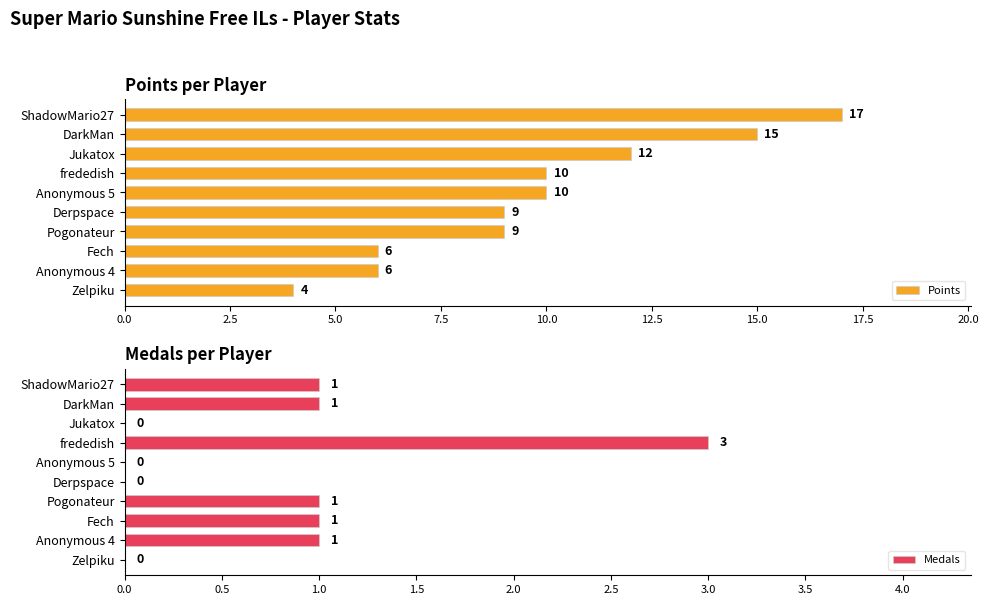

What are all the series names shown in the legend?

Points, Medals